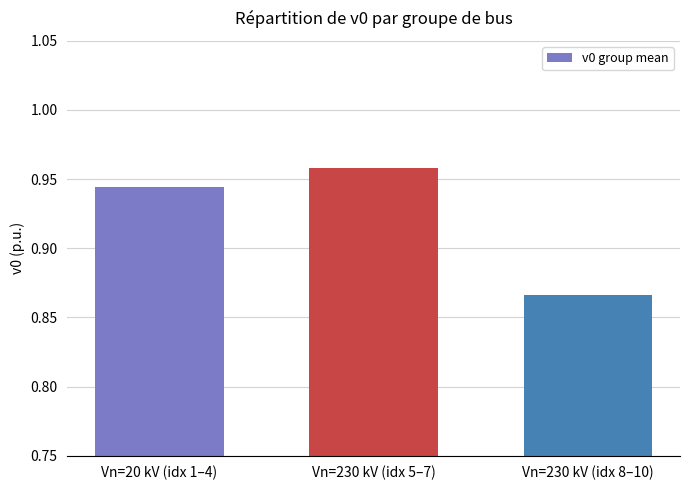

What is the difference between the maximum and minimum values?

0.1